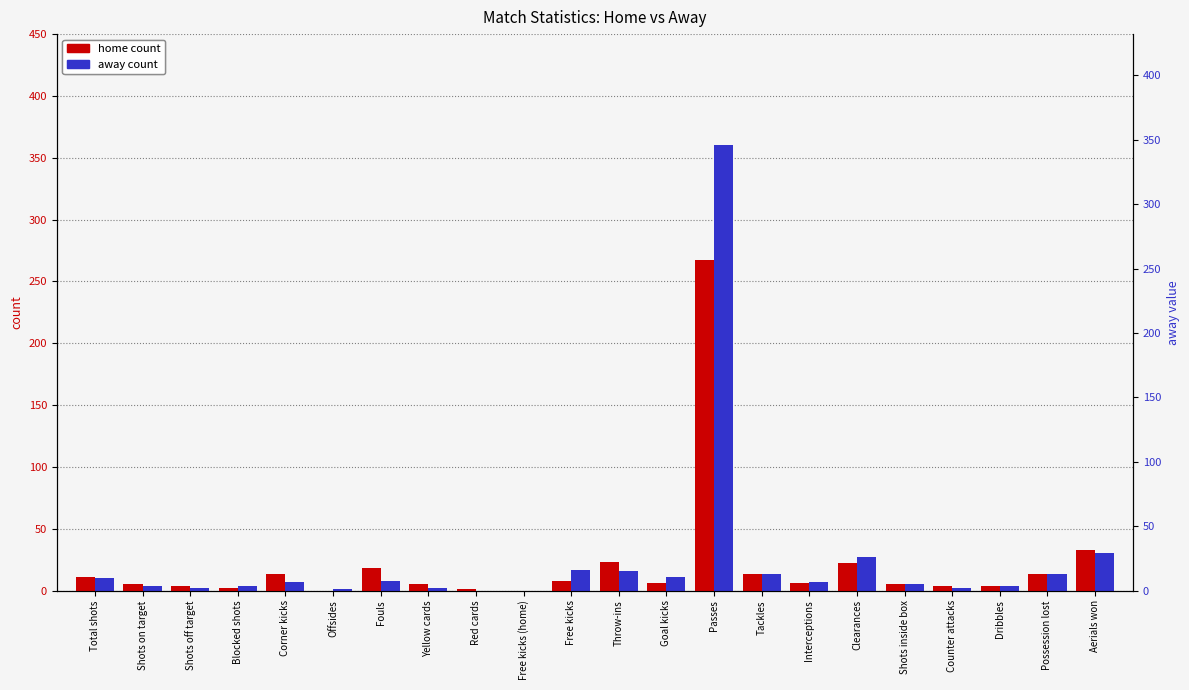

Is it true that away equals 0 at Red cards?

True